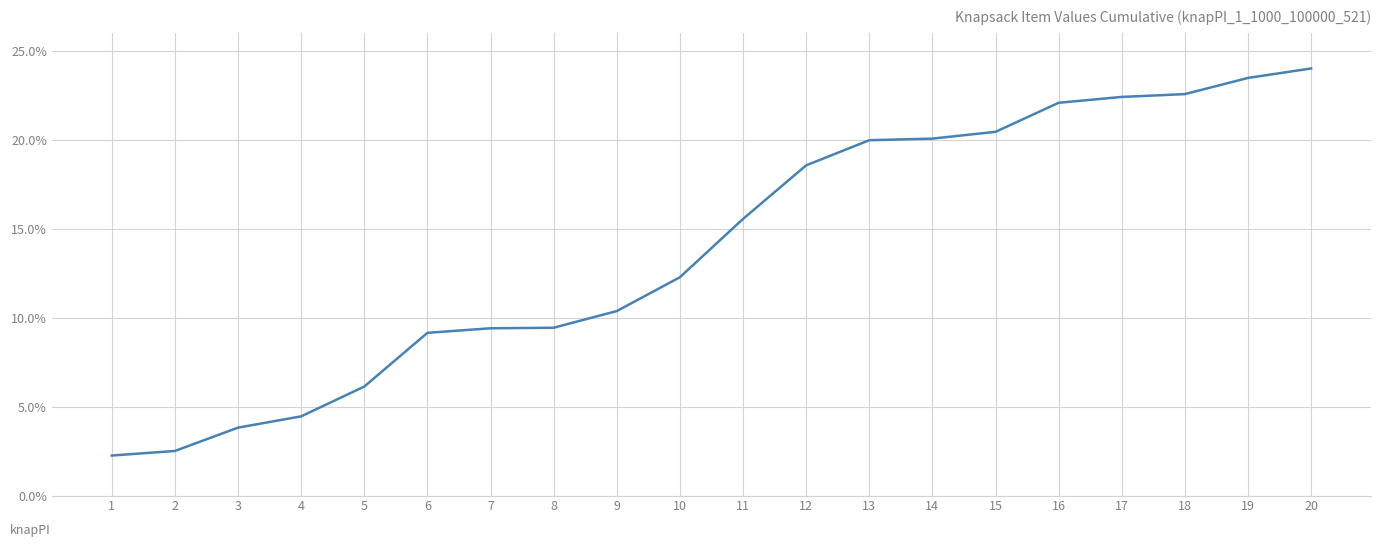

What is the difference between the maximum and second lowest values?

21.5